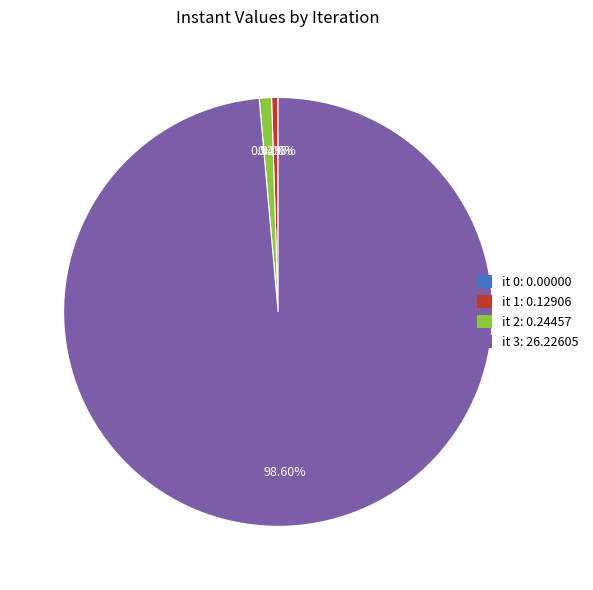

To the nearest percent, what is the difference between the largest and smallest slice percentages?

99%